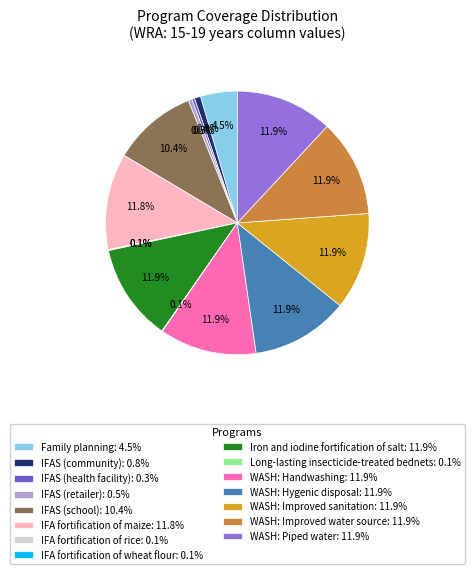

How much of the chart is everything except WASH: Handwashing?

88.1%